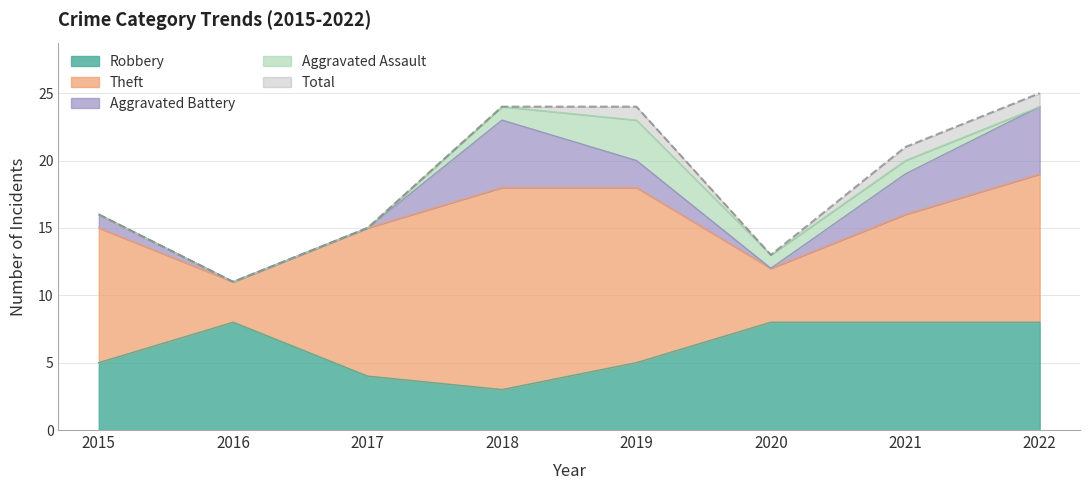

Reading left to right, what are all the values shown in this chart?

Robbery: 5	8	4	3	5	8	8	8
Theft: 10	3	11	15	13	4	8	11
Aggravated Battery: 1	0	0	5	2	0	3	5
Aggravated Assault: 0	0	0	1	3	1	1	0
Total: 16	11	15	24	24	13	21	25